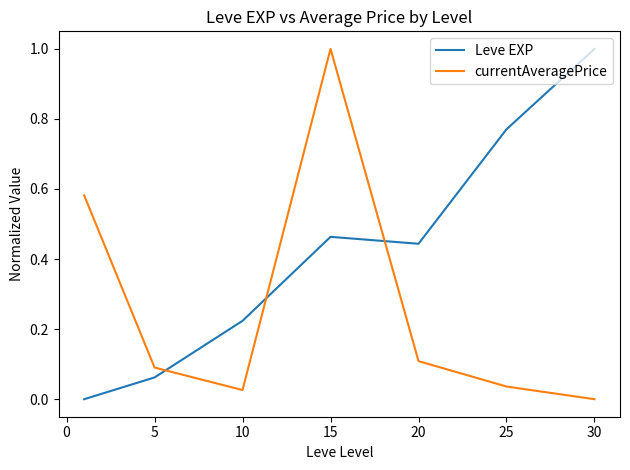

How many positive values does the Leve EXP series have?

6